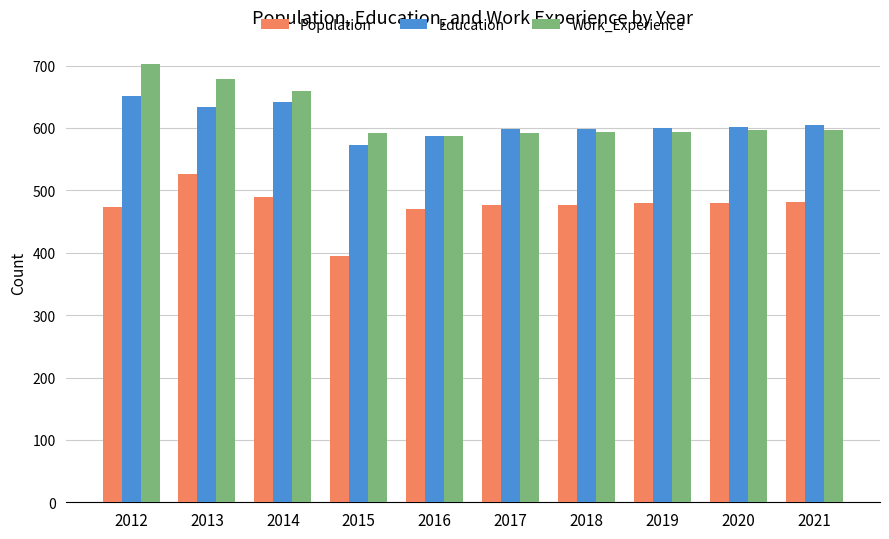

What is the value of the Education bar at the 5th from the left?

587